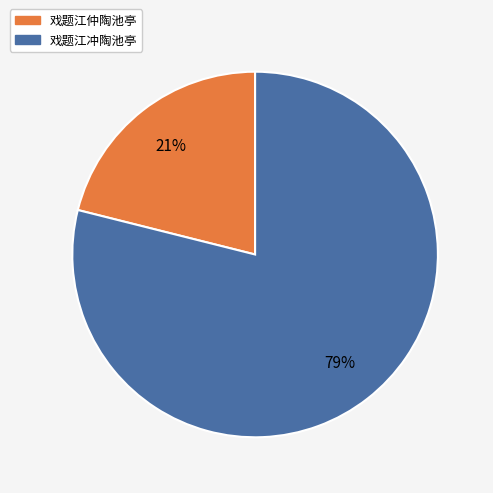

Which category has the smallest portion of the pie?

戏题江仲陶池亭